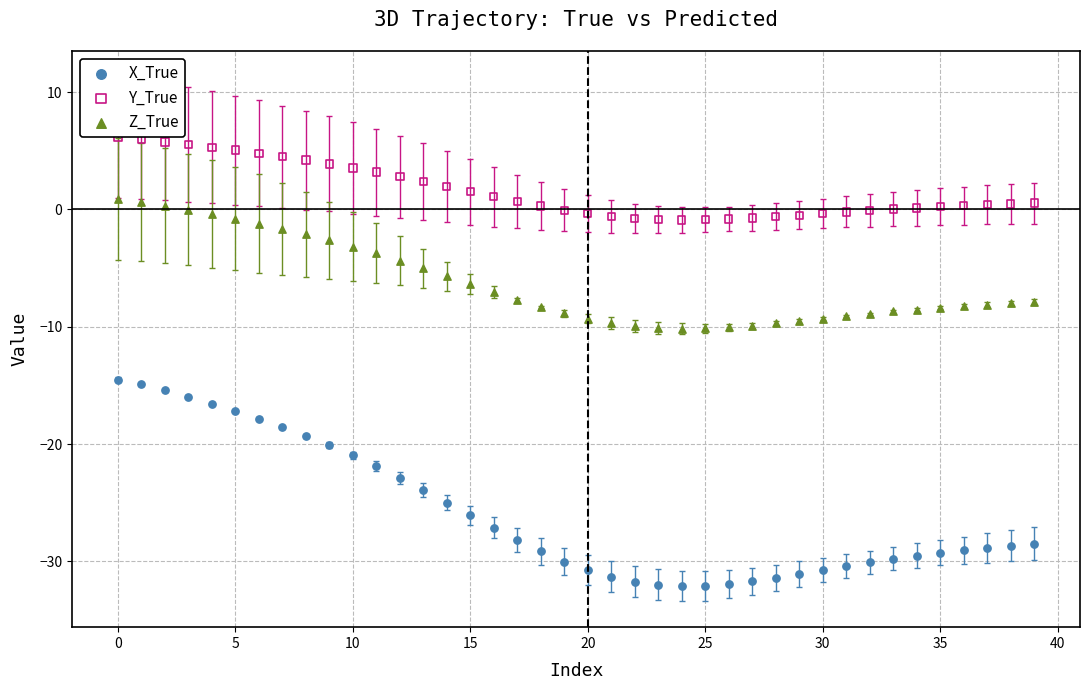

Across all data points, what is the range of Y values (max minus min)?

38.2